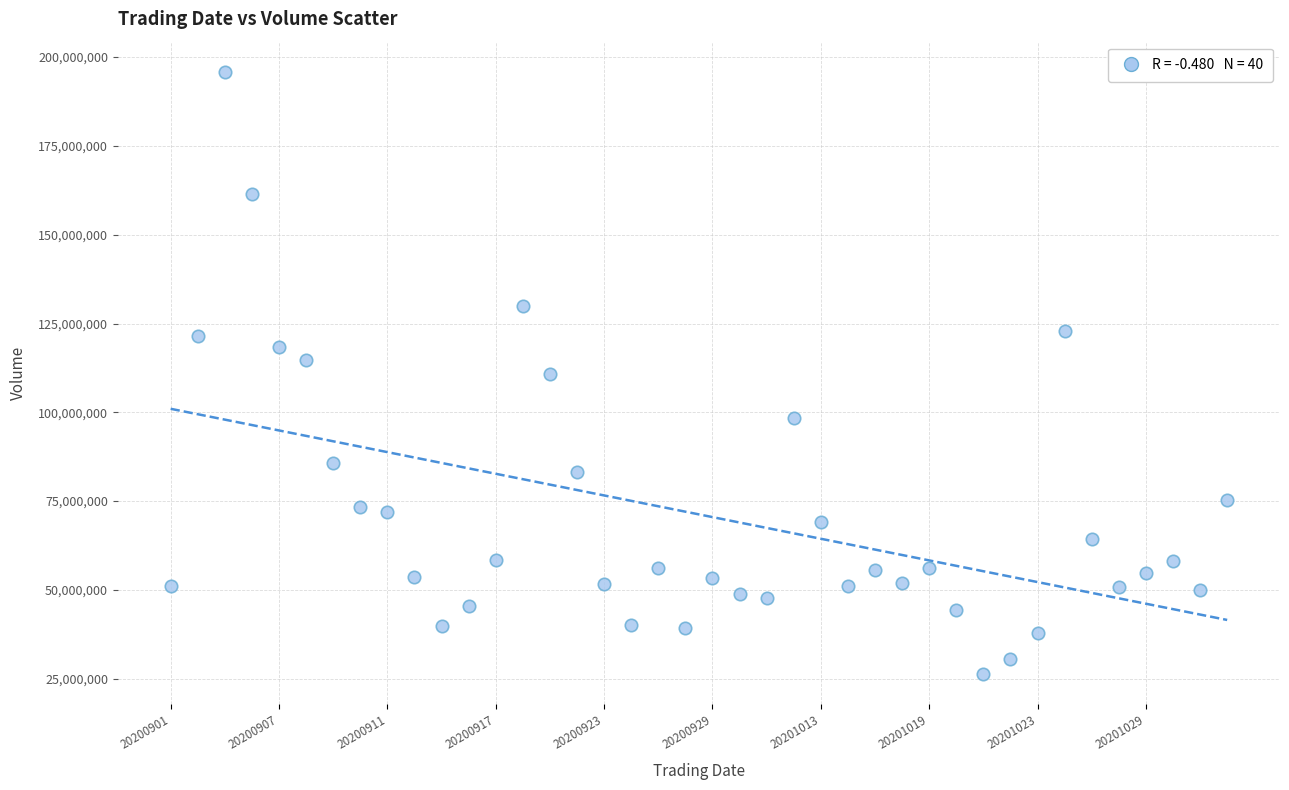

What is the range of Y values (max minus min)?

169636830